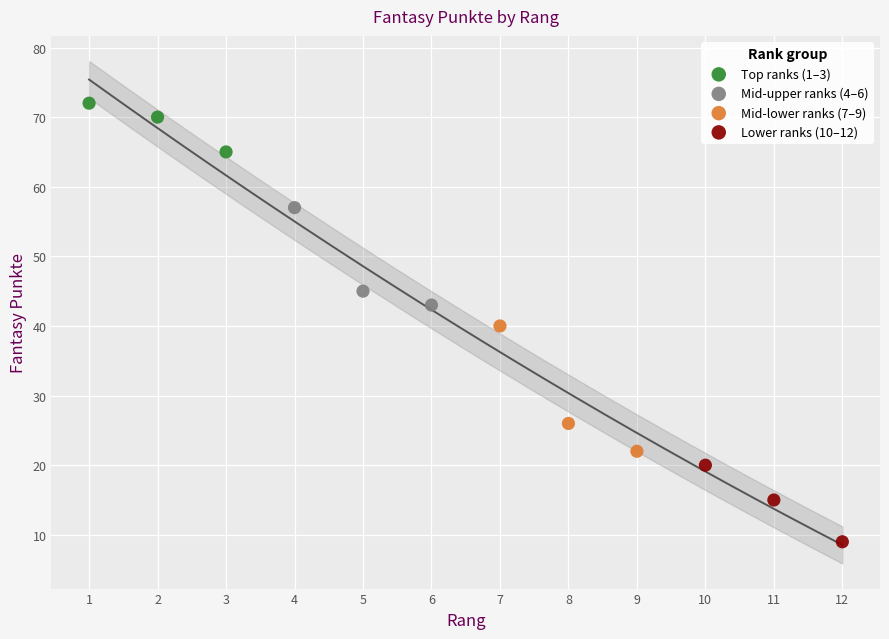

Which series reaches the minimum Y coordinate?

Lower ranks (10–12)